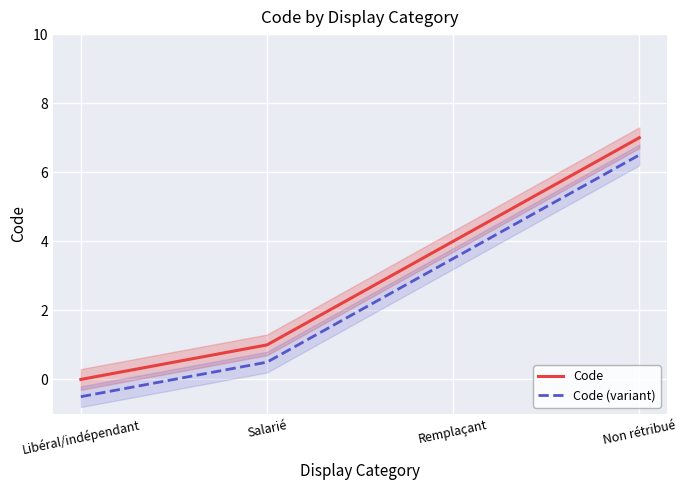

At how many categories does at least one series exceed 3?

2